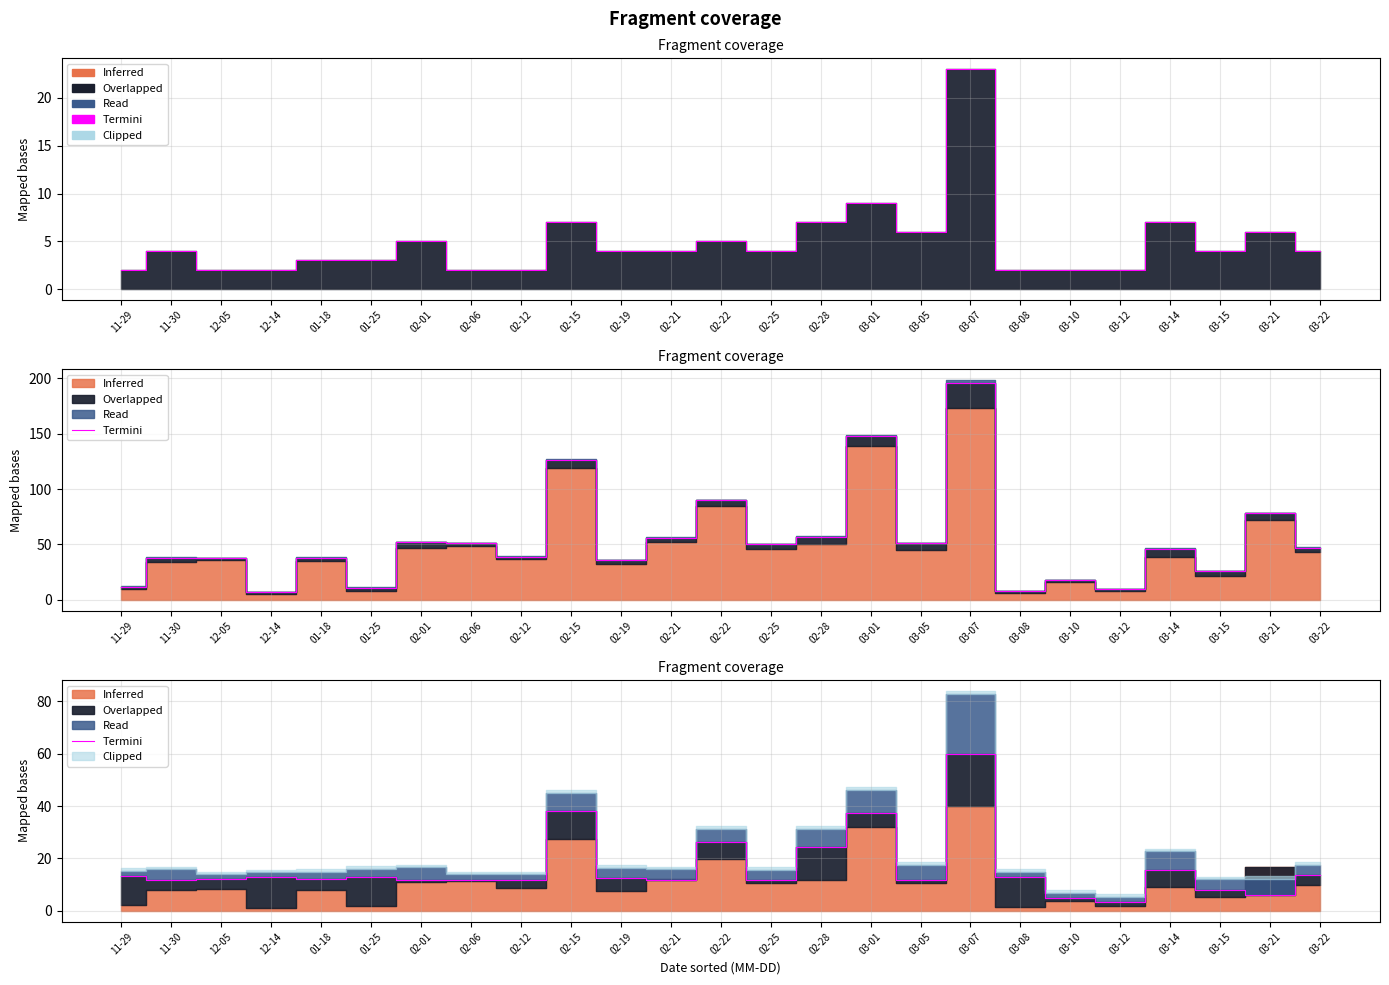

Reading left to right, list all the values displayed in this chart.

11-29=13.2	11-30=11.8	12-05=12.0	12-14=12.7	01-18=12.0	01-25=13.0	02-01=11.6	02-06=11.9	02-12=11.9	02-15=38.2	02-19=12.4	02-21=11.9	02-22=26.3	02-25=11.6	02-28=24.3	03-01=37.3	03-05=11.6	03-07=60.0	03-08=12.8	03-10=4.9	03-12=3.3	03-14=15.7	03-15=8.0	03-21=6.1	03-22=13.5